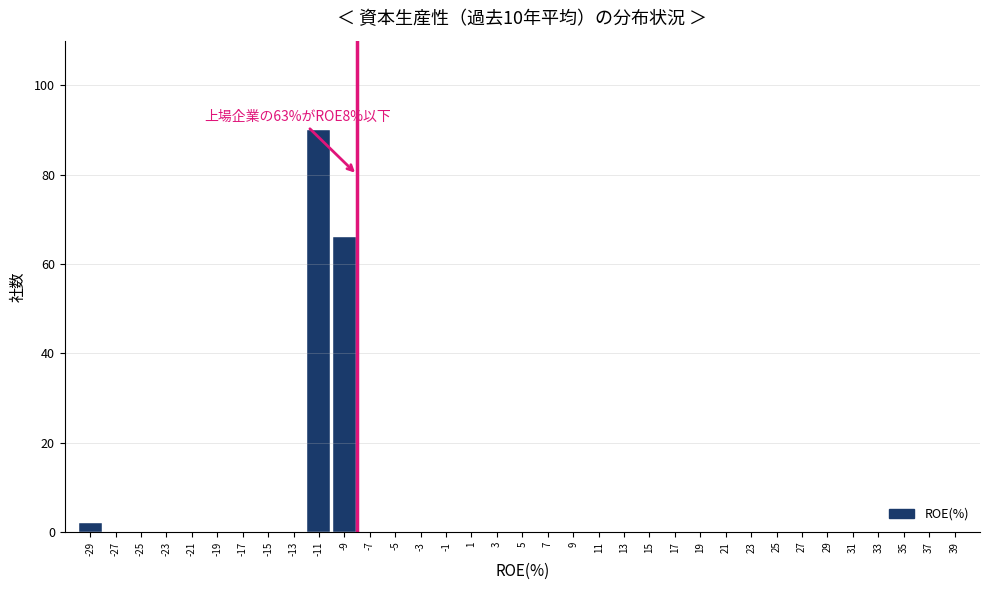

The chart shows a value of 28 at -7. True or false?

False